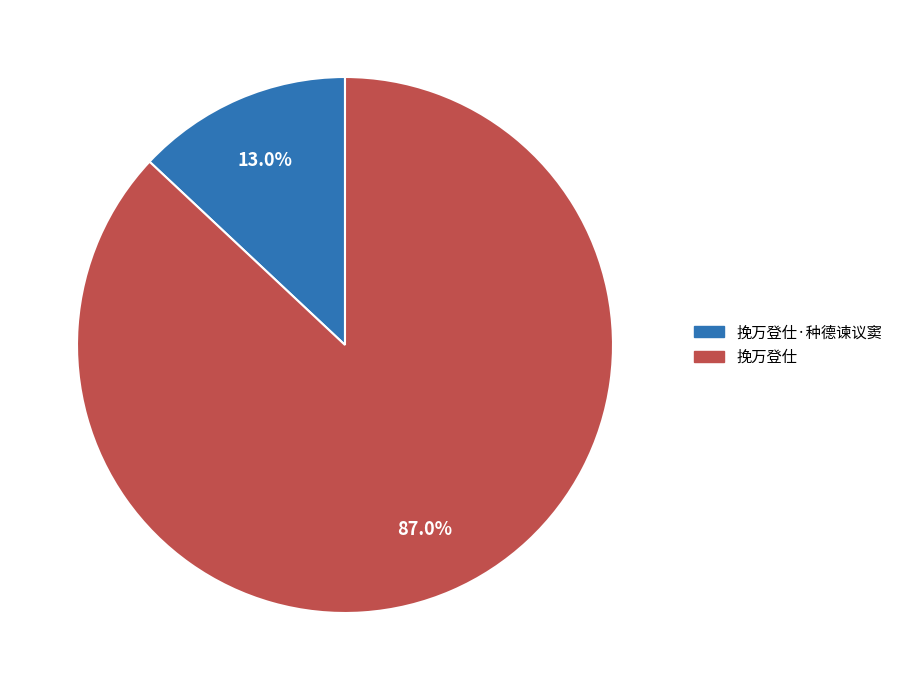

Combined, what portion of the pie is 挽万登仕·种德谏议窦 and 挽万登仕?

100.0%